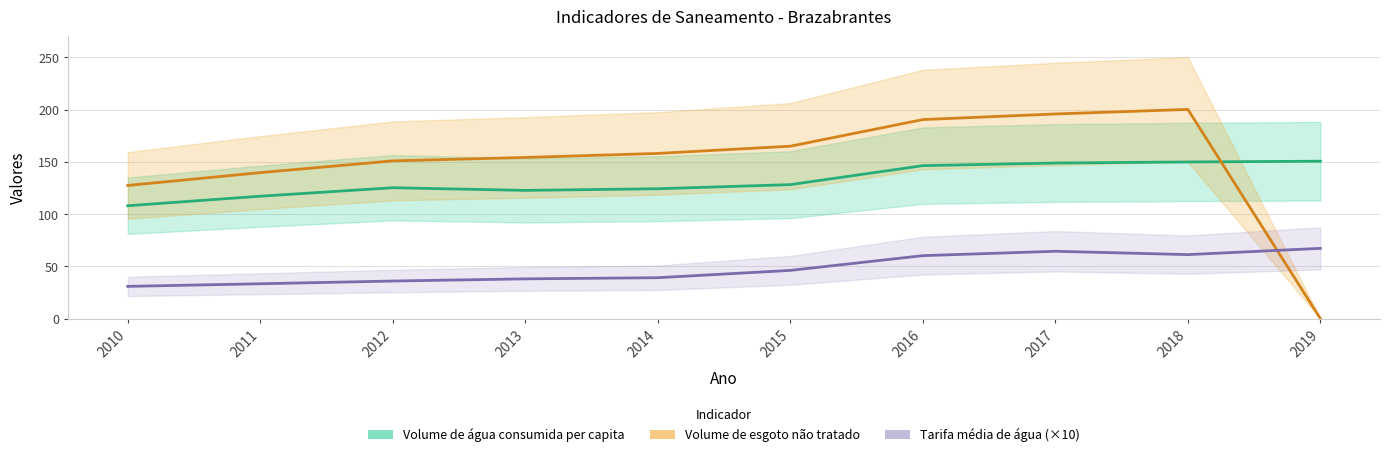

What is the value of the Volume de água consumida per capita point at the 6th from the left?

128.2